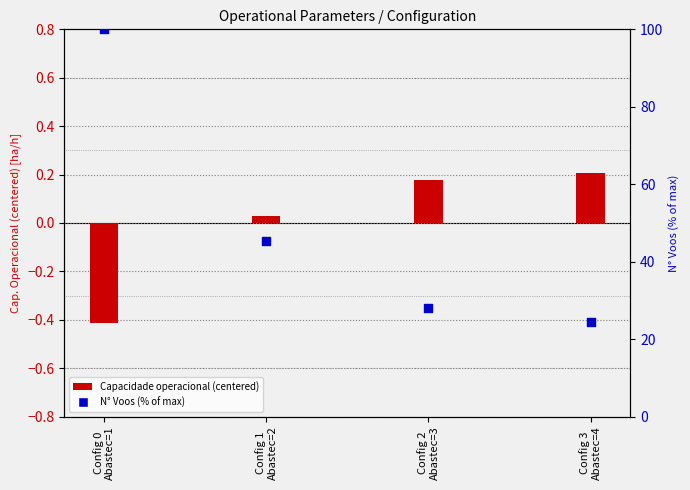

Which series reaches the maximum Y coordinate?

N Voos (% of max)